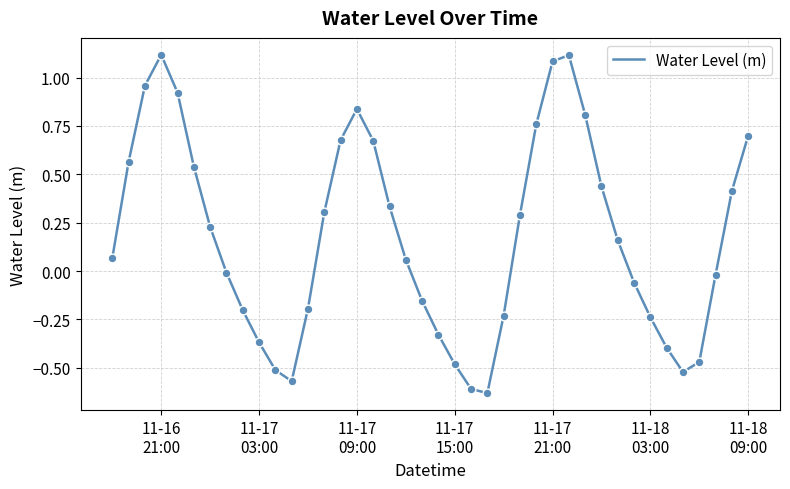

What is the difference between the maximum and minimum values?

1.7